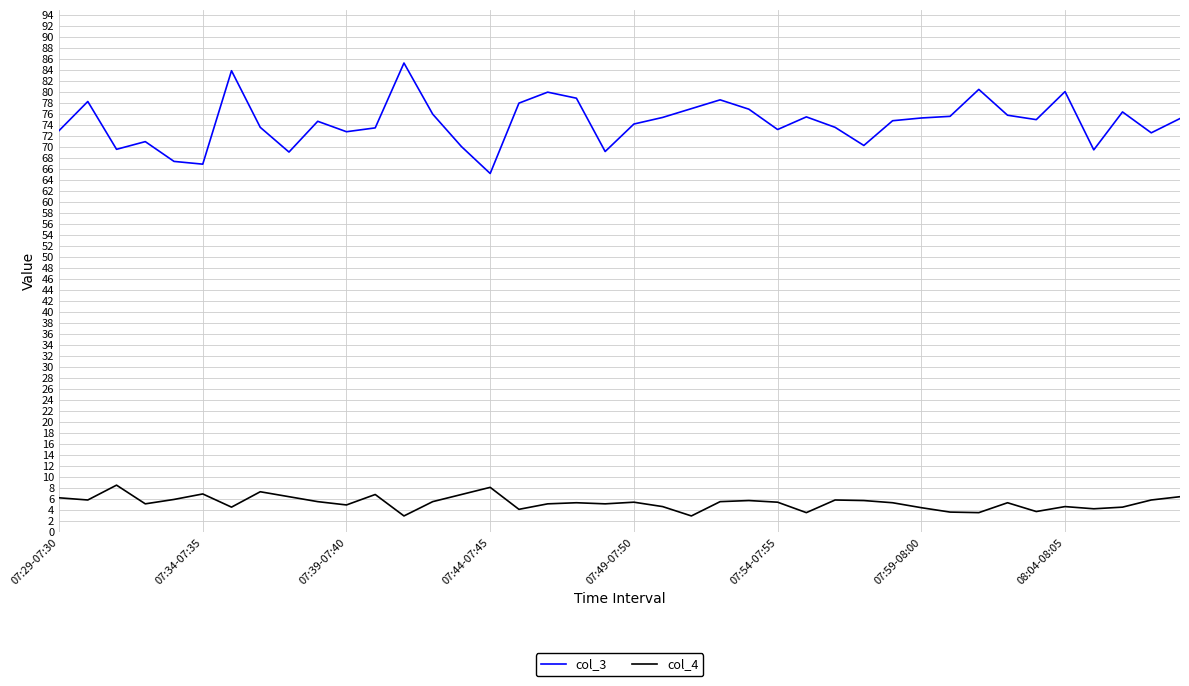

Which series has the largest range (max minus min)?

col_3